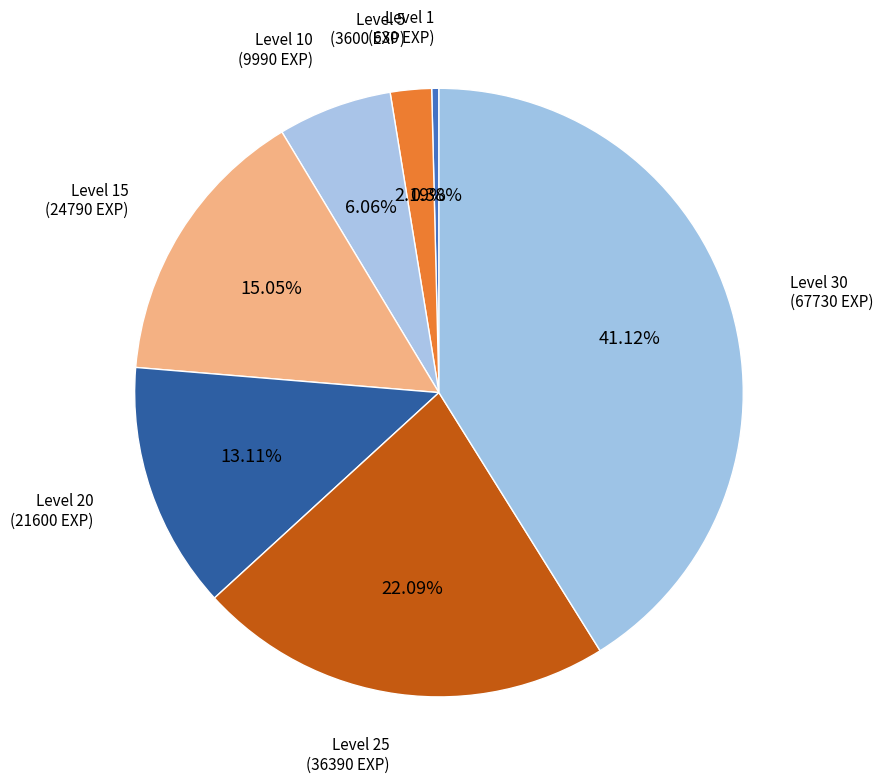

The Level 15 slice represents 8% of the pie. True or false?

False